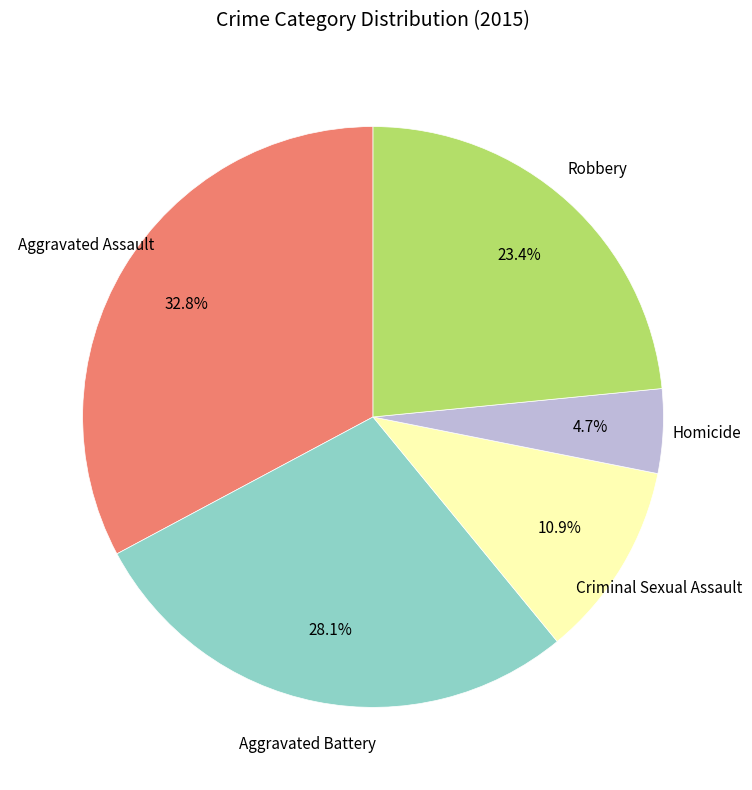

Is there any slice that represents more than half of the pie?

No